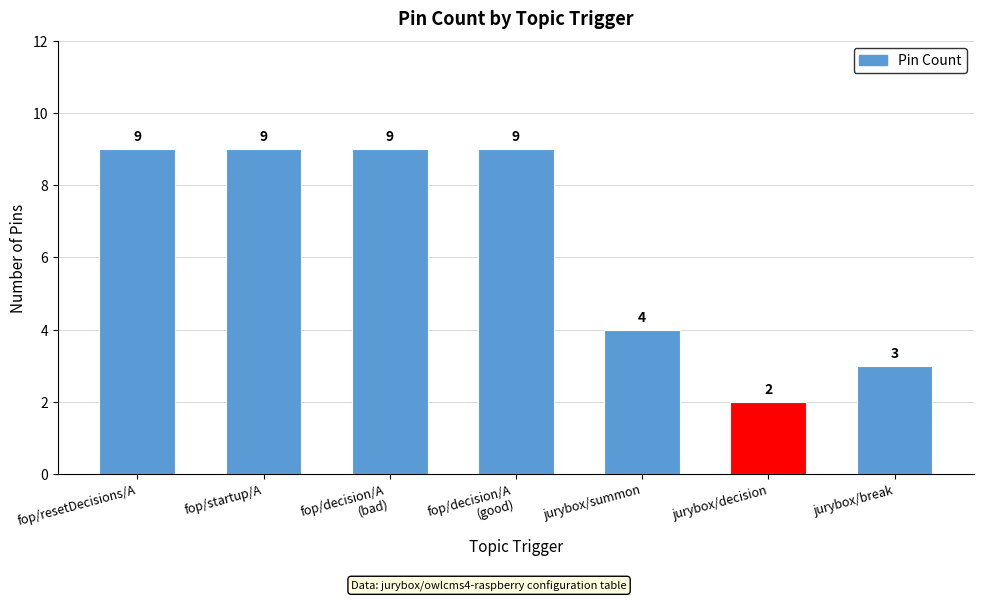

What is the maximum value shown in the chart?

9